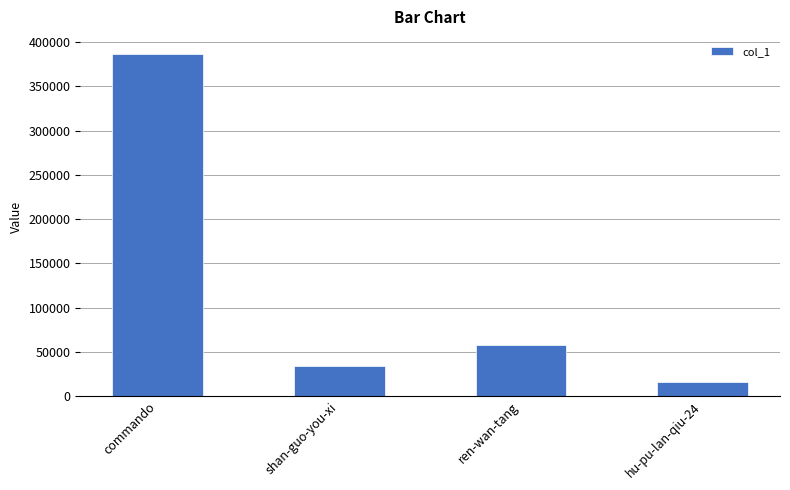

What is the average value?

123623